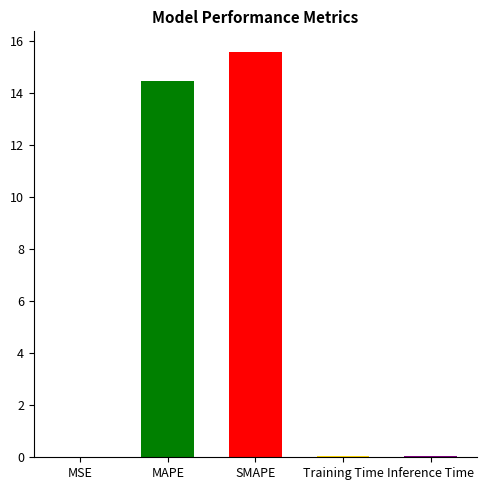

What is the maximum value shown in the chart?

15.6